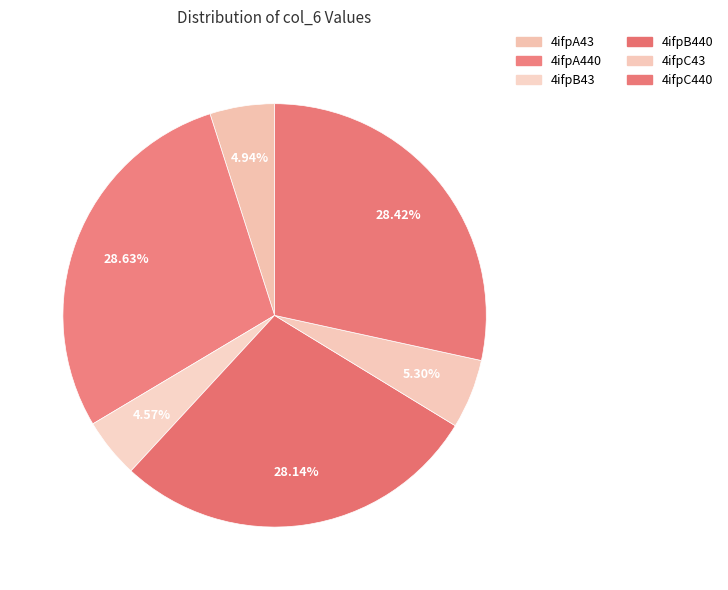

To the nearest percent, what is the difference between the largest and smallest slice percentages?

24%